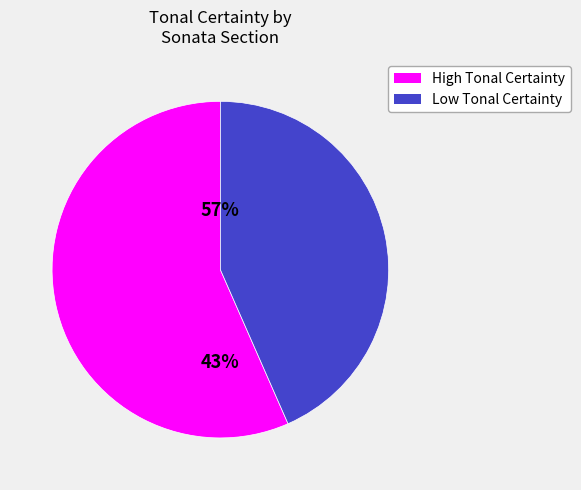

The K279[17-19] slice represents 1% of the pie. True or false?

False